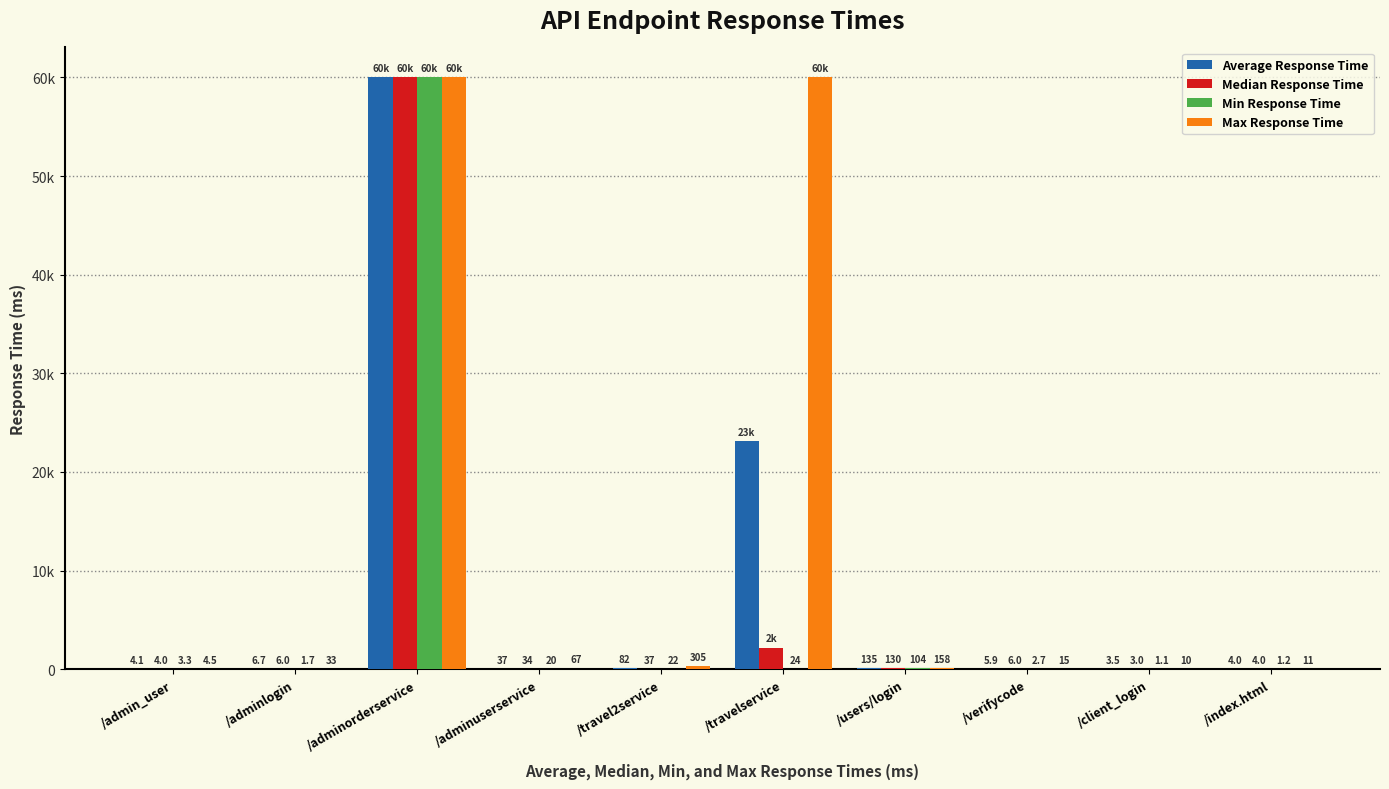

What are all the series names shown in the legend?

Average Response Time, Median Response Time, Min Response Time, Max Response Time